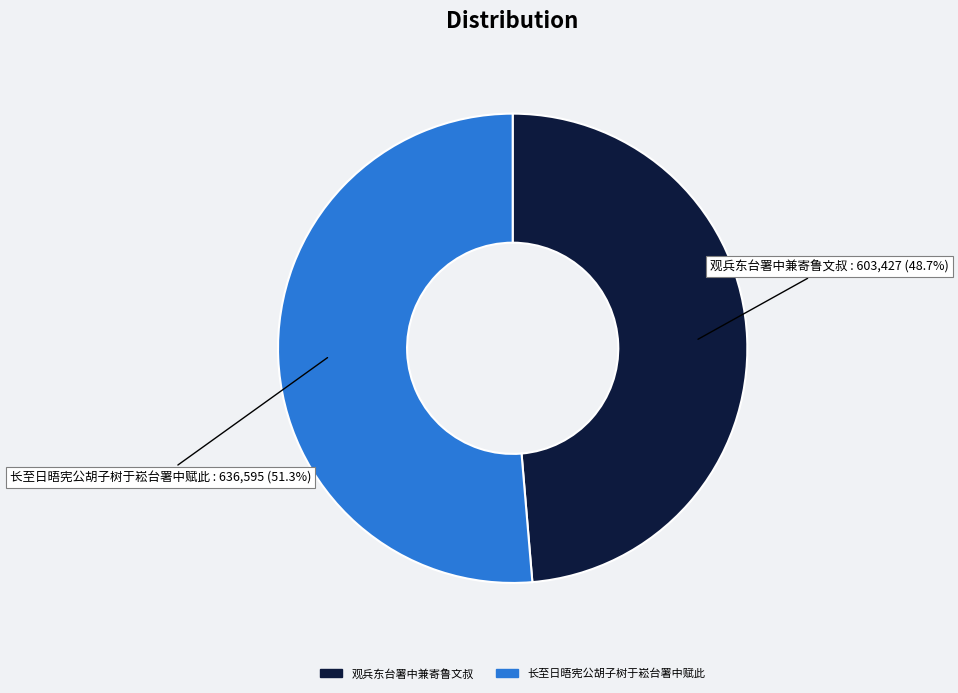

How many slices are in this pie chart?

2